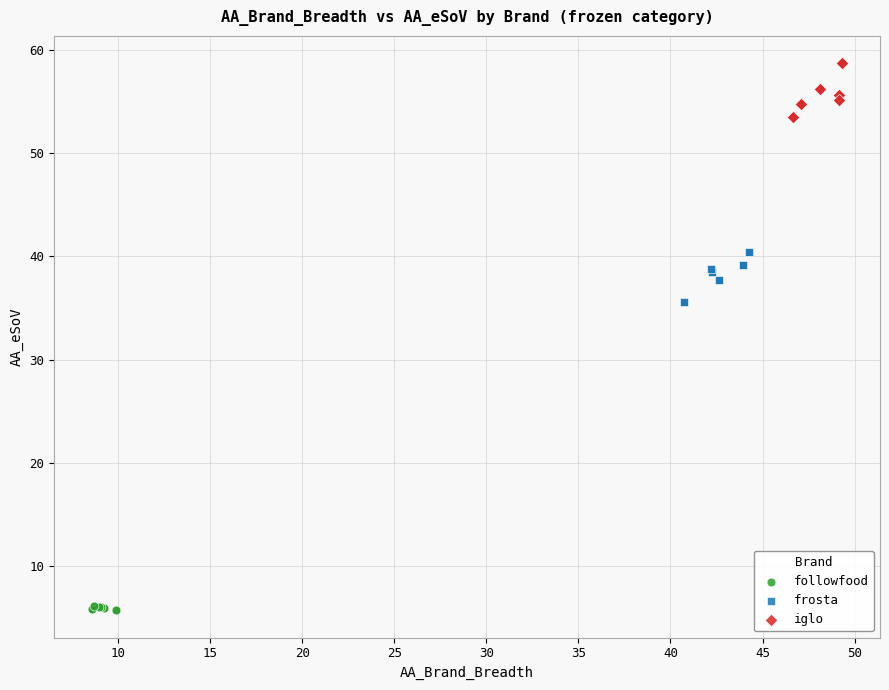

Which series reaches the minimum Y coordinate?

followfood